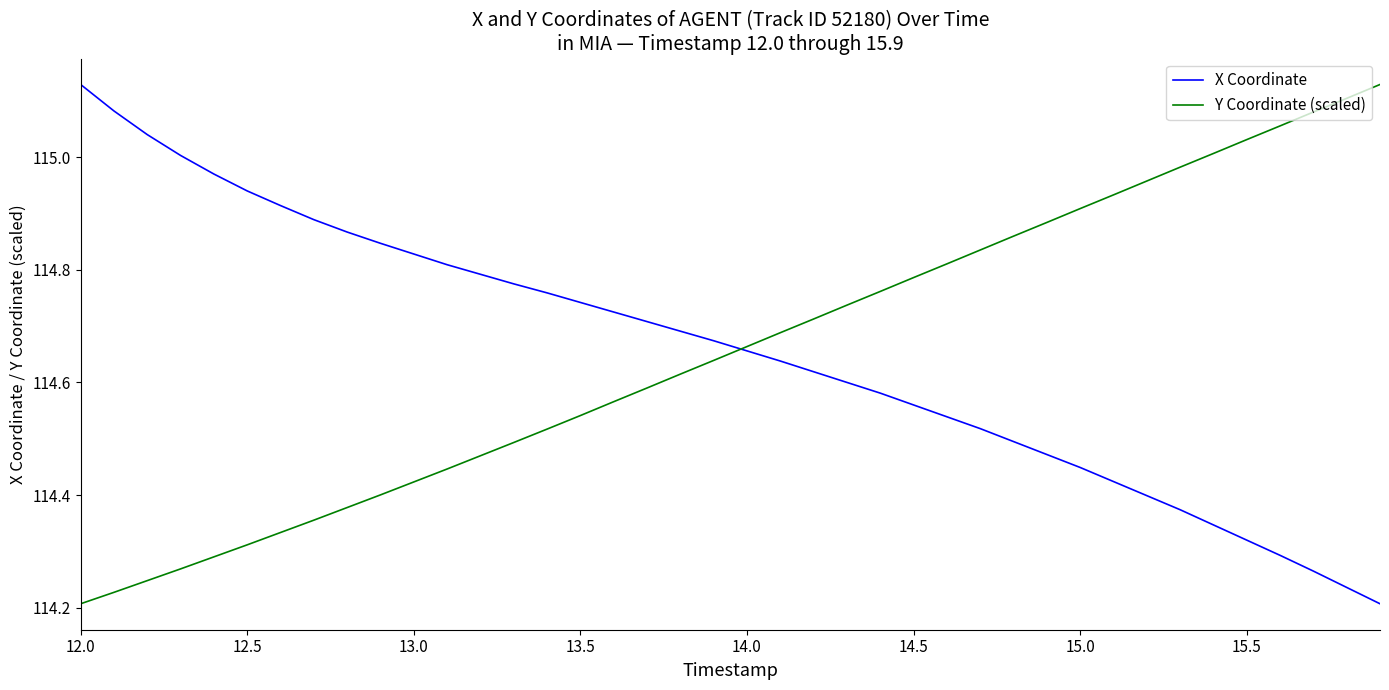

The X Coordinate series shows 29.7 at 12.0. True or false?

False